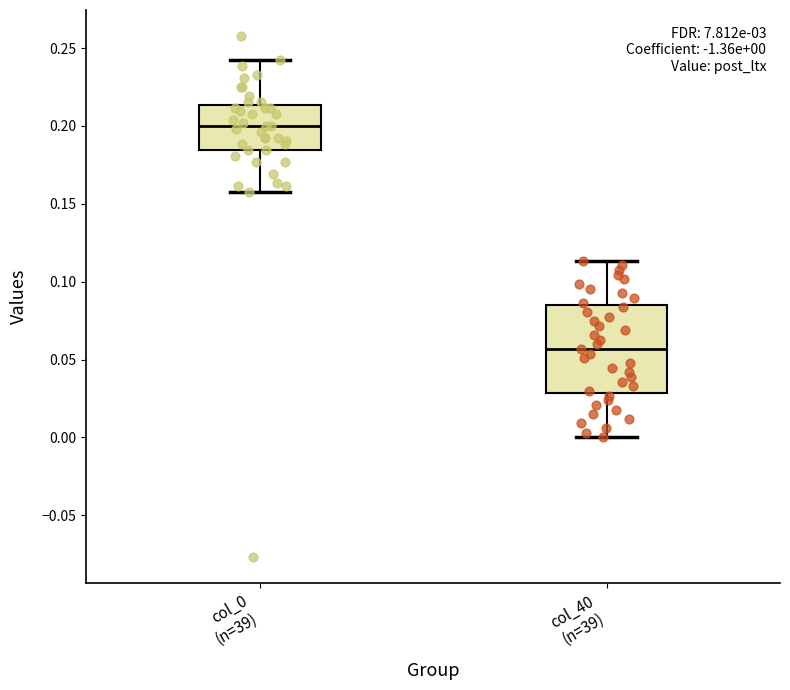

Comparing the boxes themselves (not the whiskers), which one is the tallest?

col_40 (n=39)